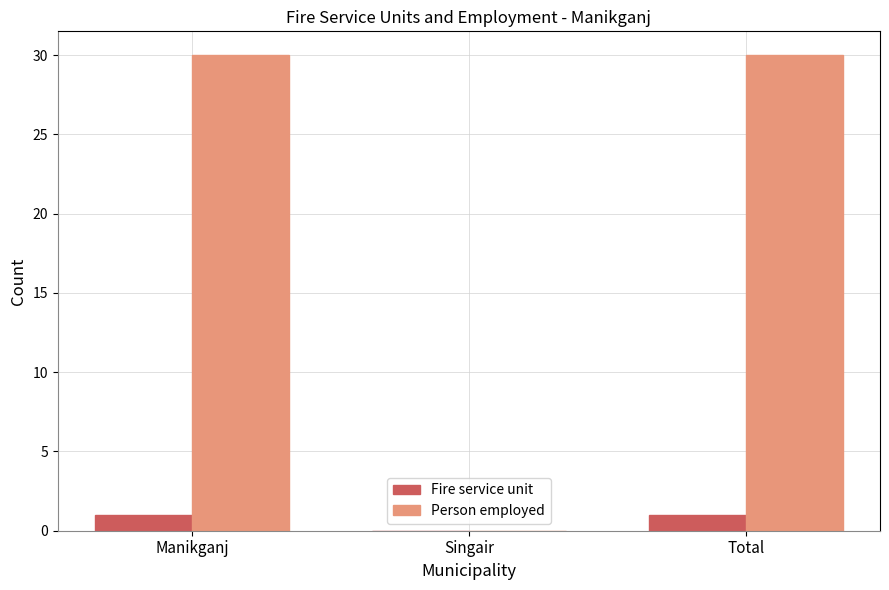

Is it true that Person employed equals 30 at Manikganj?

True